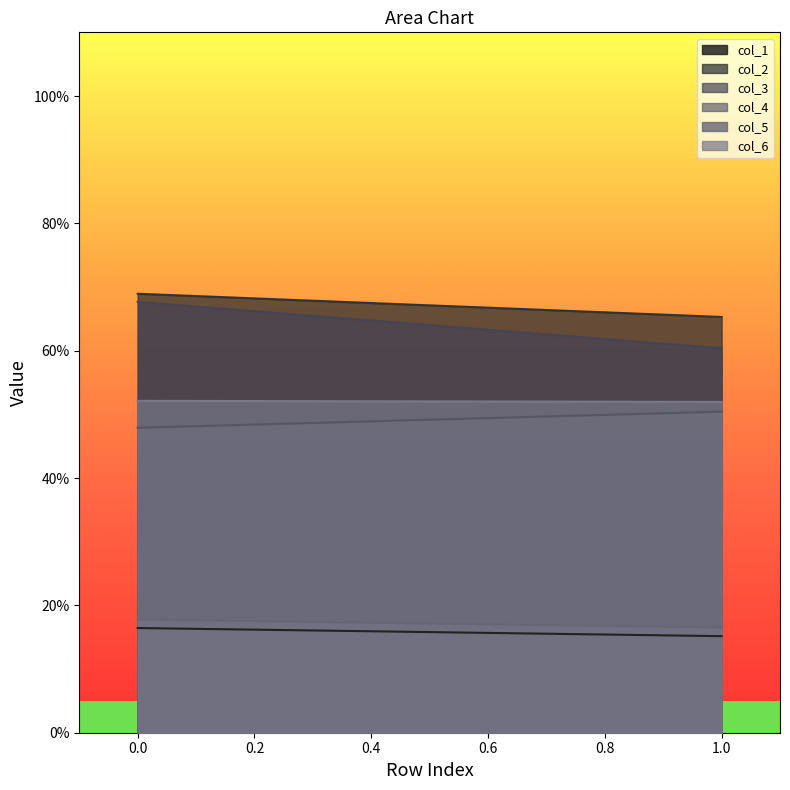

At which category does the chart reach its minimum across all series?

1.0